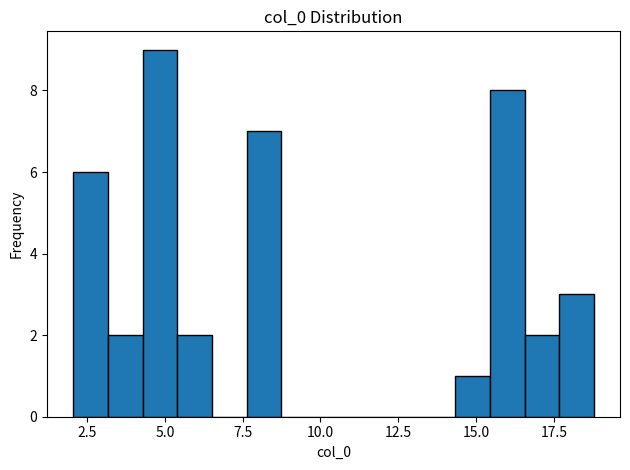

Read against the x-axis, roughly where is the centre of the tallest bar?

5.0